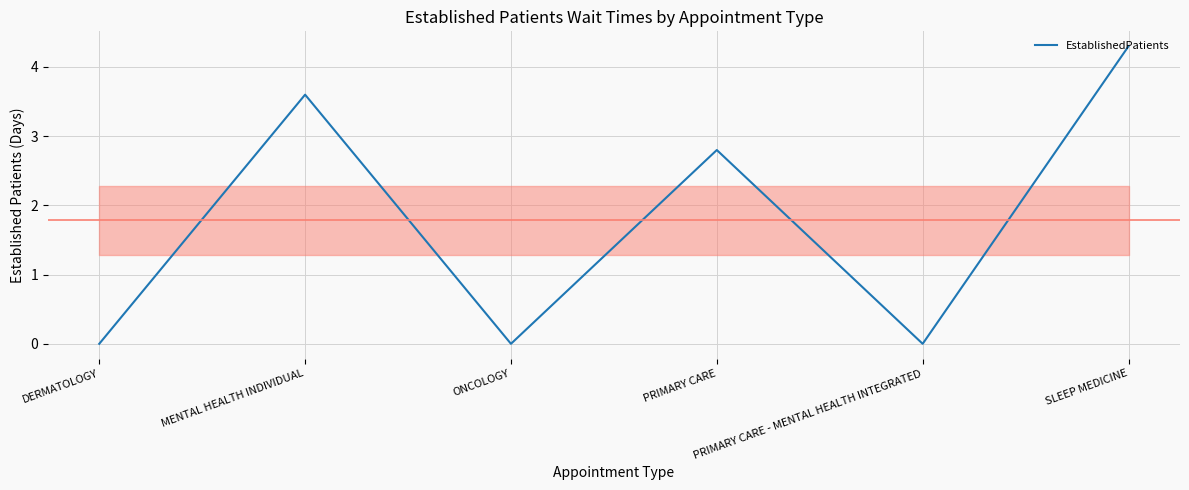

What is the sum of all values?

10.7